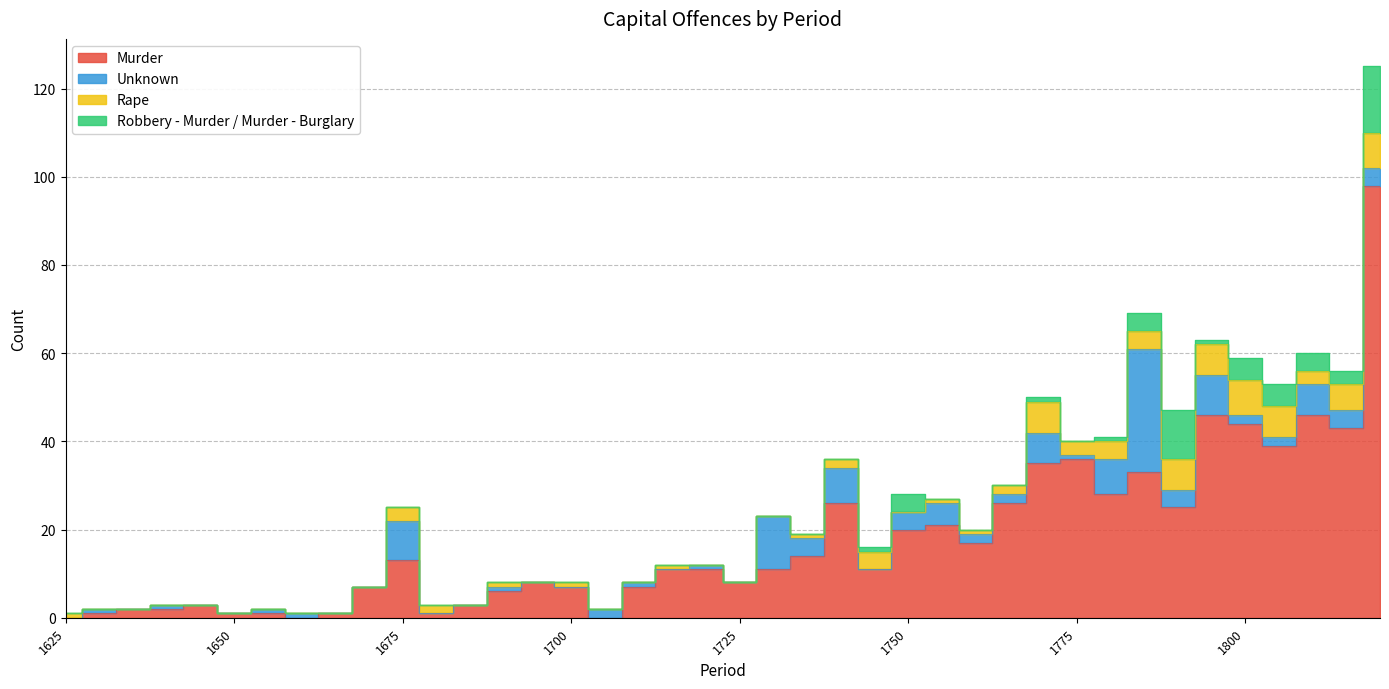

What is the difference between the maximum and minimum values in the Murder series?

98